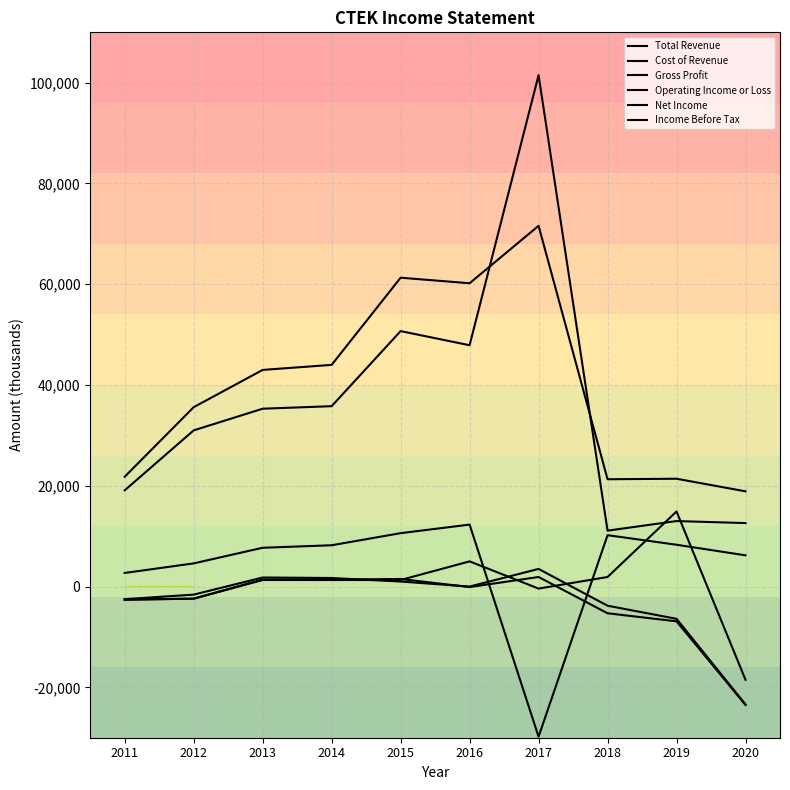

Does the chart display data point markers on the line(s)?

No